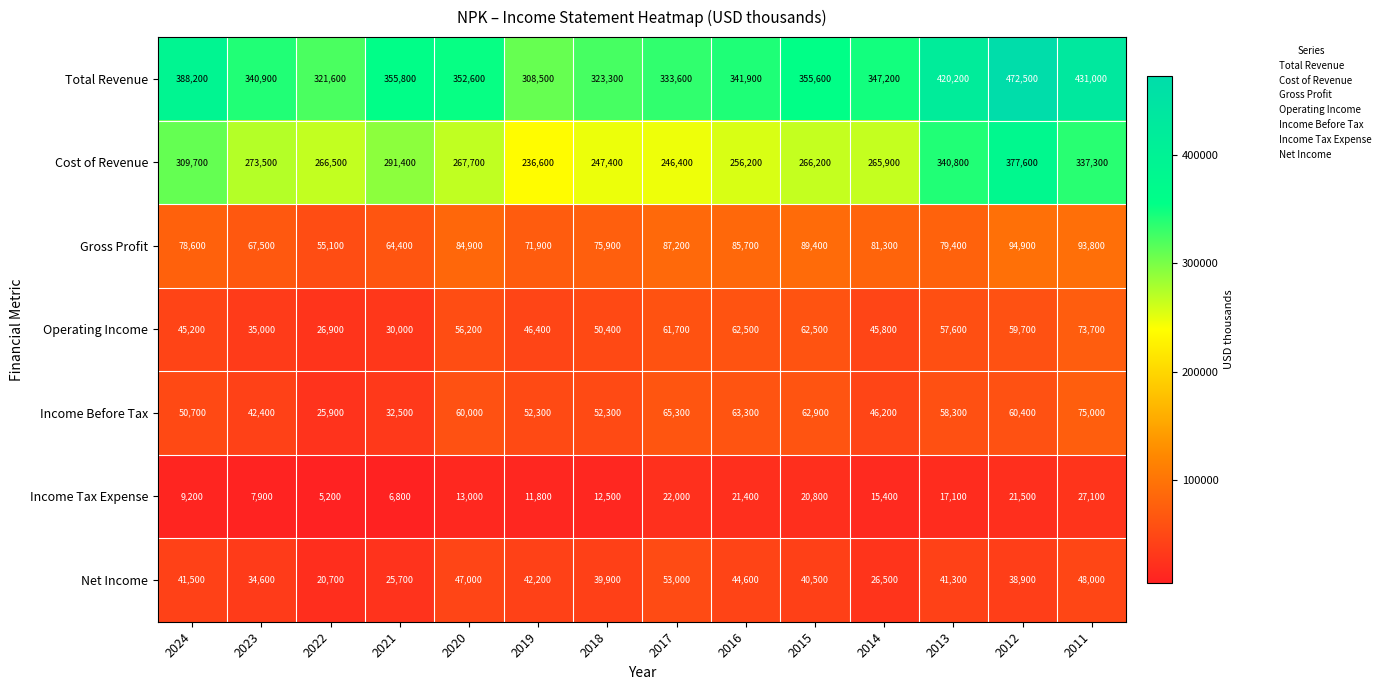

What is the spread (max minus min) of values at 2015?

334800